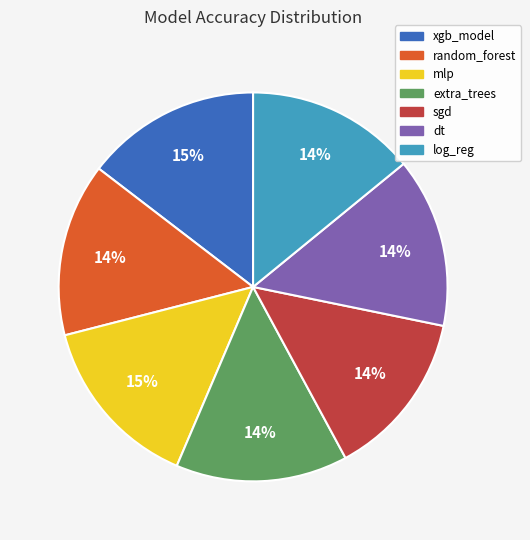

Does xgb_model account for over 50% of the chart?

No